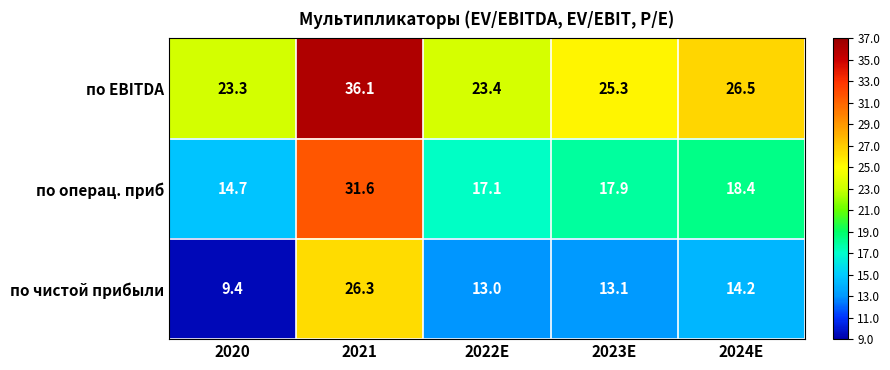

Between 2021 and 2022E, which series saw the biggest shift?

по операц. приб